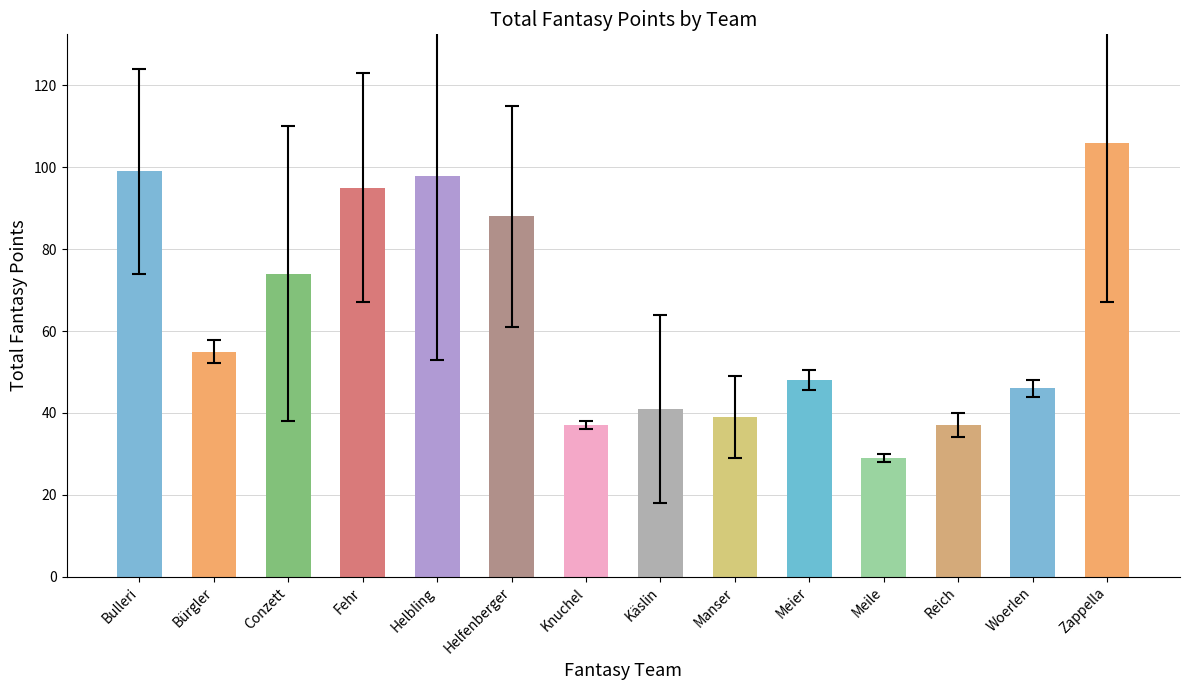

What position from the left is Helbling?

5